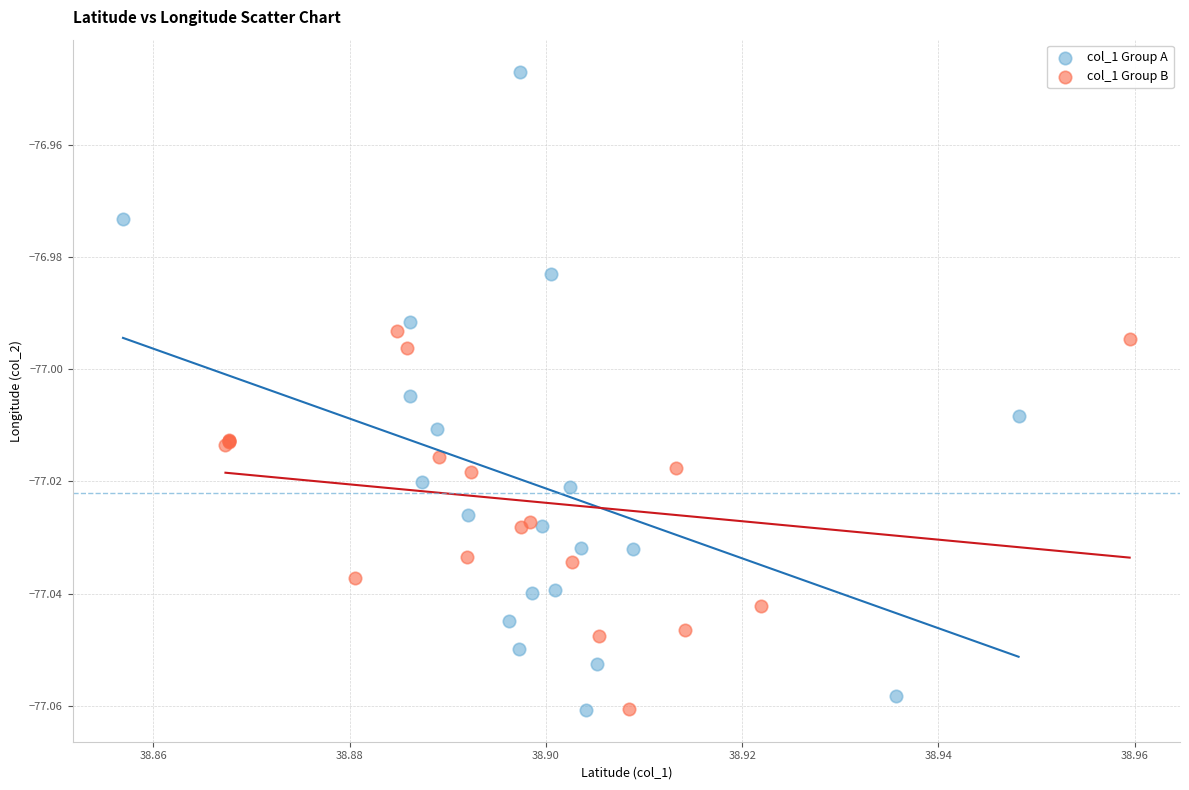

Which series contains the highest Y value?

col_1 Group A